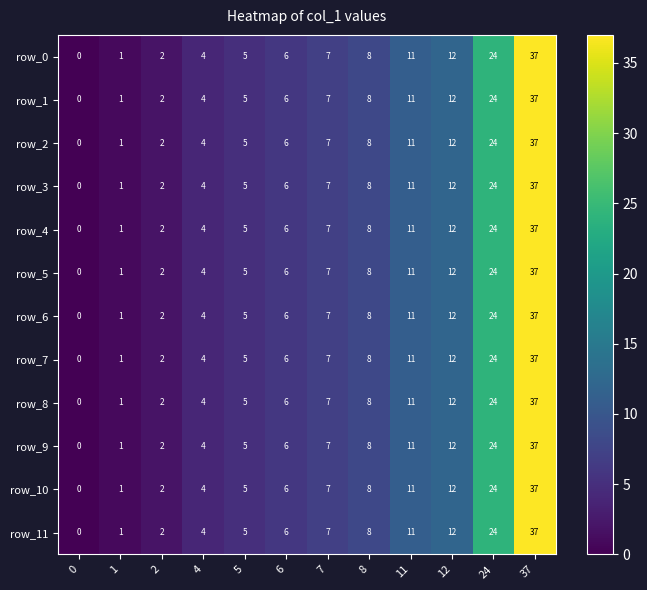

What is the difference between the maximum and minimum values in the row_6 series?

37